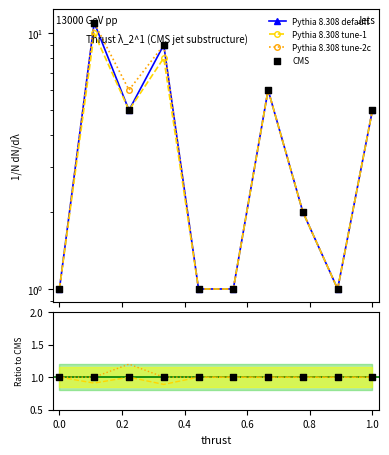

Which series reaches the minimum Y coordinate?

Pythia 8.308 tune-2c